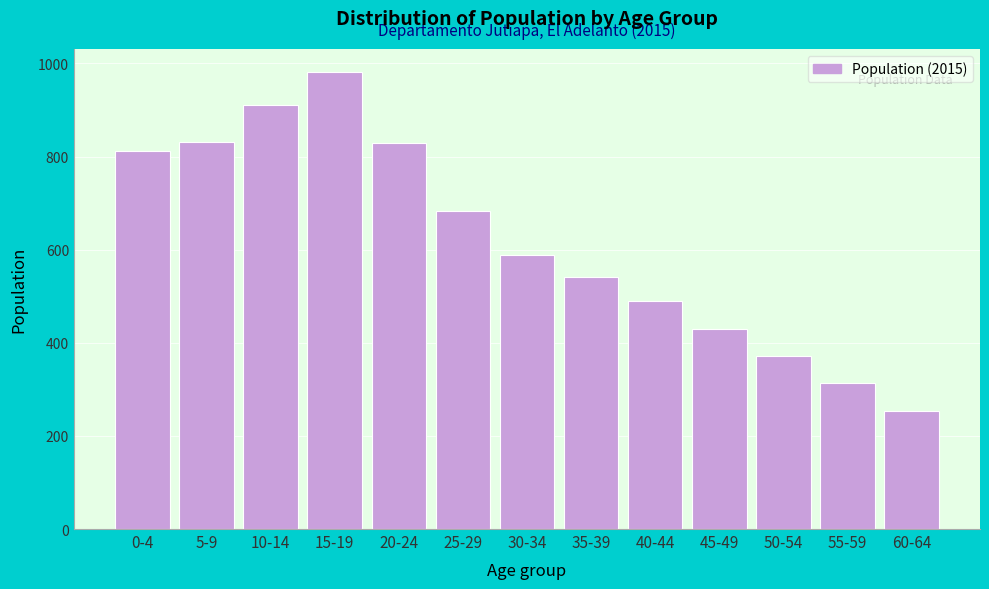

What is the minimum value shown in the chart?

253